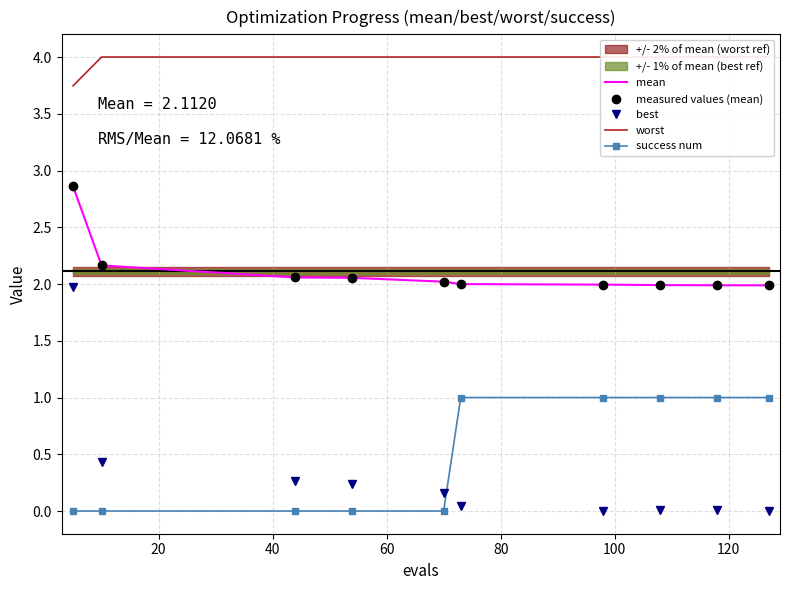

Reading left to right, transcribe all the data shown in this chart.

mean: 2.9	2.2	2.1	2.1	2.0	2.0	2.0	2.0	2.0	2.0
measured values (mean): 2.9	2.2	2.1	2.1	2.0	2.0	2.0	2.0	2.0	2.0
best: 2.0	0.4	0.3	0.2	0.2	0.0	0.0	0.0	0.0	0.0
worst: 3.7	4.0	4.0	4.0	4.0	4.0	4.0	4.0	4.0	4.0
success num: 0.0	0.0	0.0	0.0	0.0	1.0	1.0	1.0	1.0	1.0